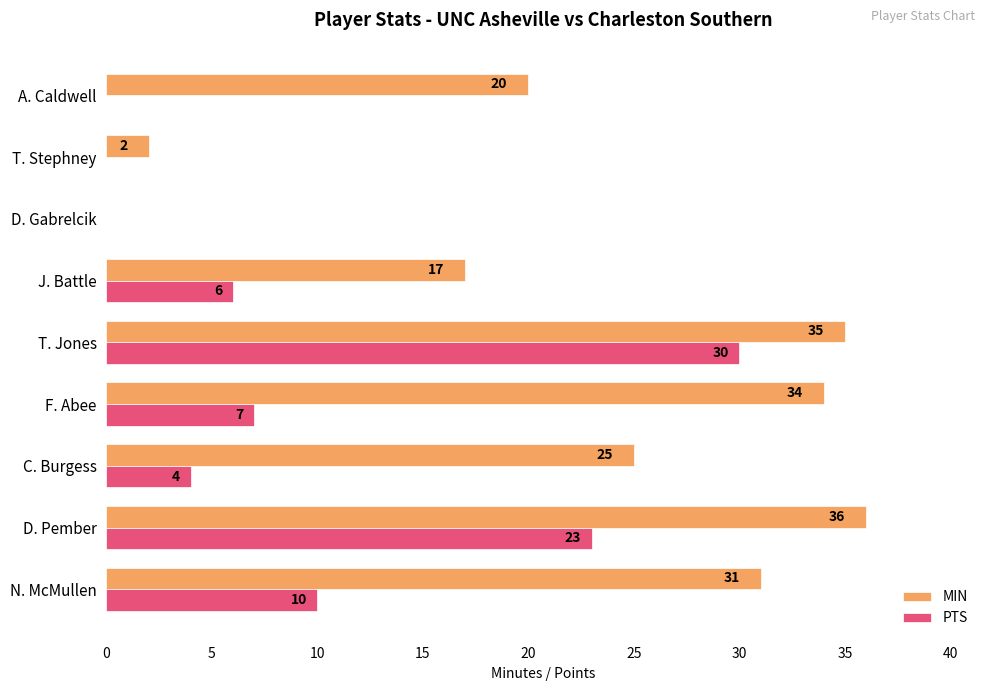

Between J. Battle and A. Caldwell, which series saw the biggest shift?

PTS